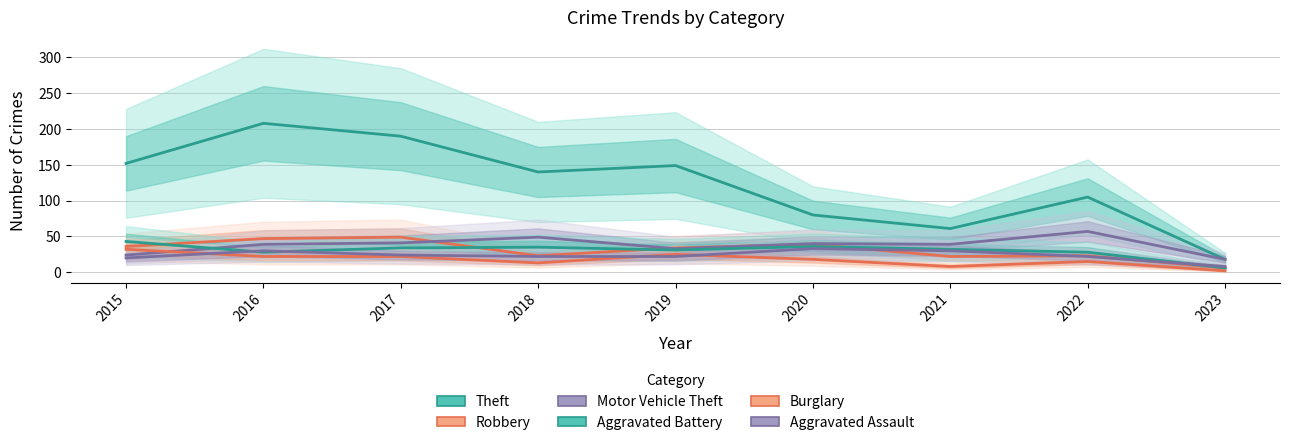

True or false: Motor Vehicle Theft has a value of 26 at 2020.

False